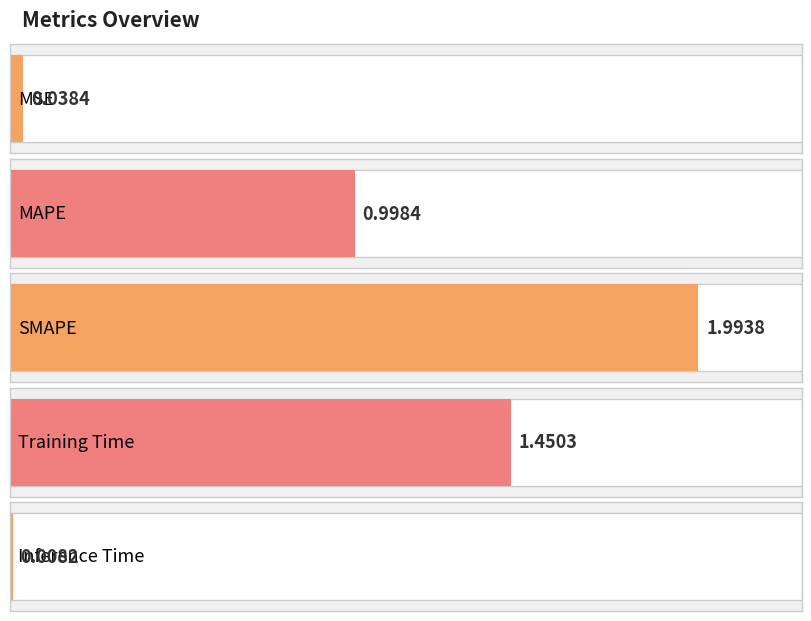

Reading right to left, list all the values displayed in this chart.

0.0	1.5	2.0	1.0	0.0